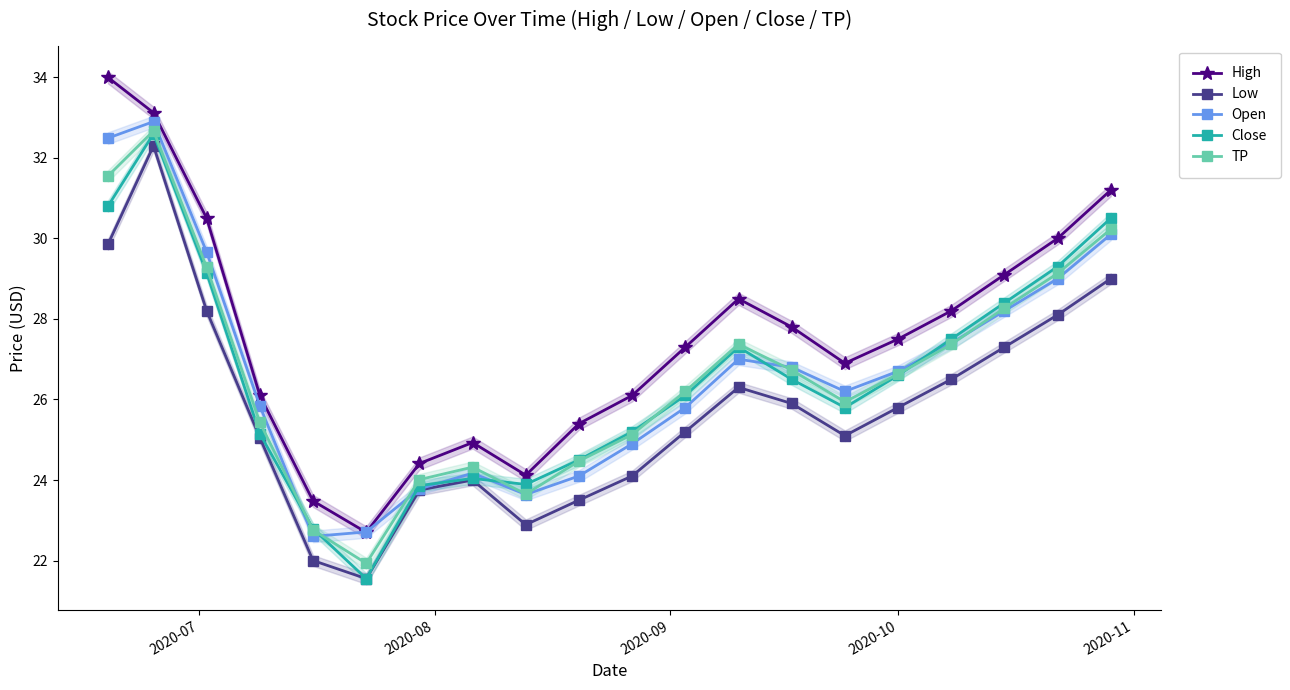

What is the greatest value displayed?

34.0